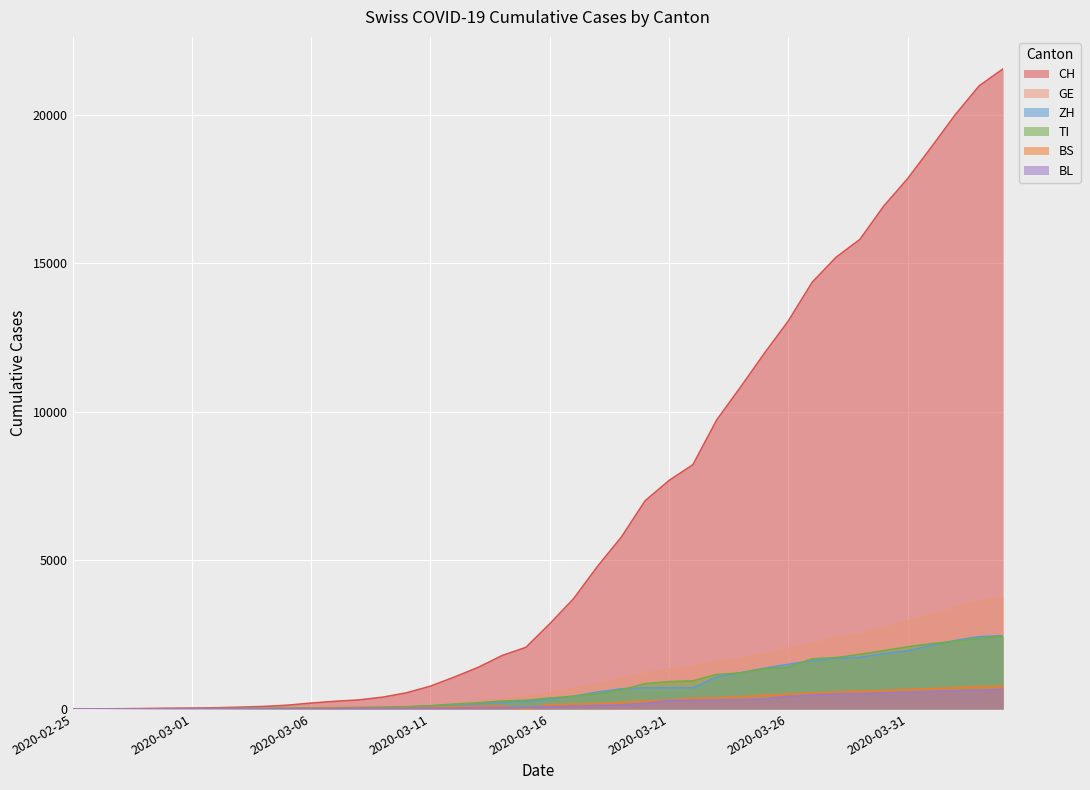

True or false: TI has a value of 1837 at 2020-03-29.

True